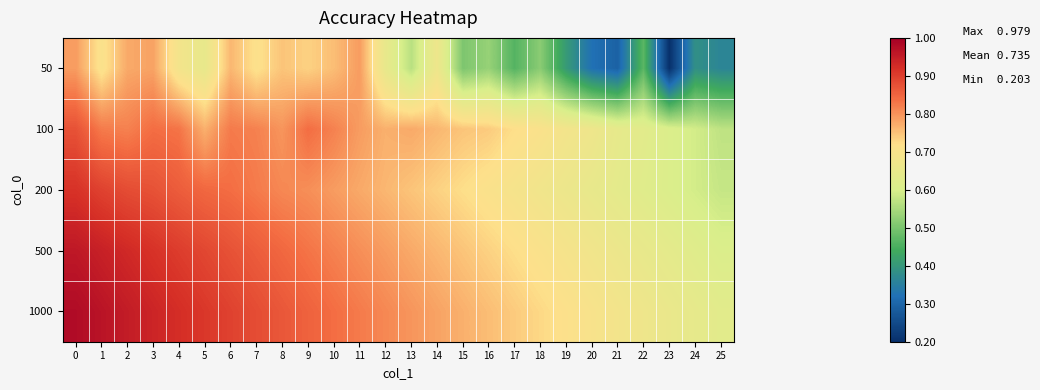

Reading right to left, list all the values displayed in this chart.

50: 25=0.4	24=0.4	23=0.2	22=0.5	21=0.3	20=0.3	19=0.4	18=0.5	17=0.5	16=0.5	15=0.5	14=0.7	13=0.6	12=0.7	11=0.8	10=0.8	9=0.7	8=0.7	7=0.7	6=0.8	5=0.7	4=0.7	3=0.8	2=0.8	1=0.7	0=0.8
100: 25=0.6	24=0.6	23=0.6	22=0.6	21=0.6	20=0.7	19=0.7	18=0.7	17=0.7	16=0.7	15=0.7	14=0.8	13=0.8	12=0.8	11=0.8	10=0.8	9=0.8	8=0.8	7=0.8	6=0.8	5=0.8	4=0.8	3=0.8	2=0.8	1=0.8	0=0.9
200: 25=0.6	24=0.6	23=0.6	22=0.6	21=0.6	20=0.7	19=0.7	18=0.7	17=0.7	16=0.7	15=0.7	14=0.7	13=0.7	12=0.8	11=0.8	10=0.8	9=0.8	8=0.8	7=0.8	6=0.8	5=0.8	4=0.9	3=0.9	2=0.9	1=0.9	0=0.9
500: 25=0.6	24=0.6	23=0.6	22=0.7	21=0.7	20=0.7	19=0.7	18=0.7	17=0.7	16=0.7	15=0.7	14=0.8	13=0.8	12=0.8	11=0.8	10=0.8	9=0.8	8=0.8	7=0.9	6=0.9	5=0.9	4=0.9	3=0.9	2=0.9	1=0.9	0=1.0
1000: 25=0.6	24=0.6	23=0.7	22=0.7	21=0.7	20=0.7	19=0.7	18=0.7	17=0.7	16=0.8	15=0.8	14=0.8	13=0.8	12=0.8	11=0.8	10=0.8	9=0.9	8=0.9	7=0.9	6=0.9	5=0.9	4=0.9	3=0.9	2=1.0	1=1.0	0=1.0